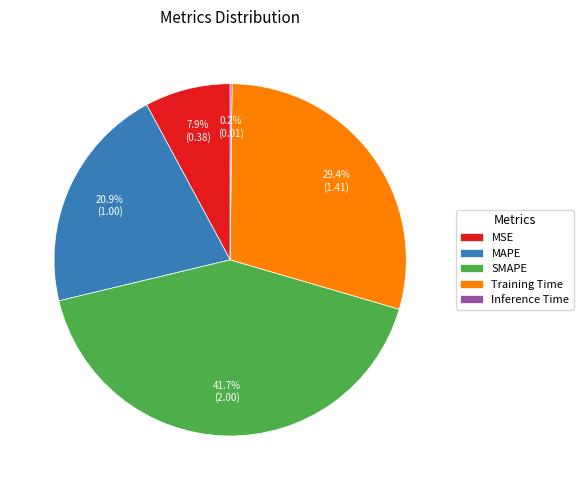

Between MSE and Training Time, which is larger?

Training Time